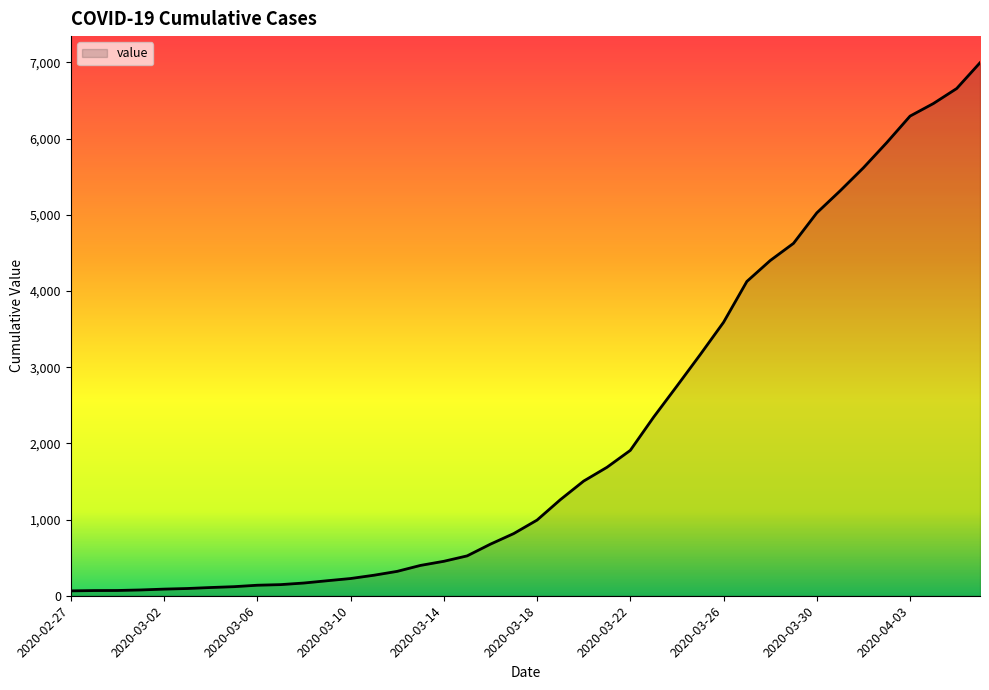

What is the difference between the maximum and minimum values?

6931